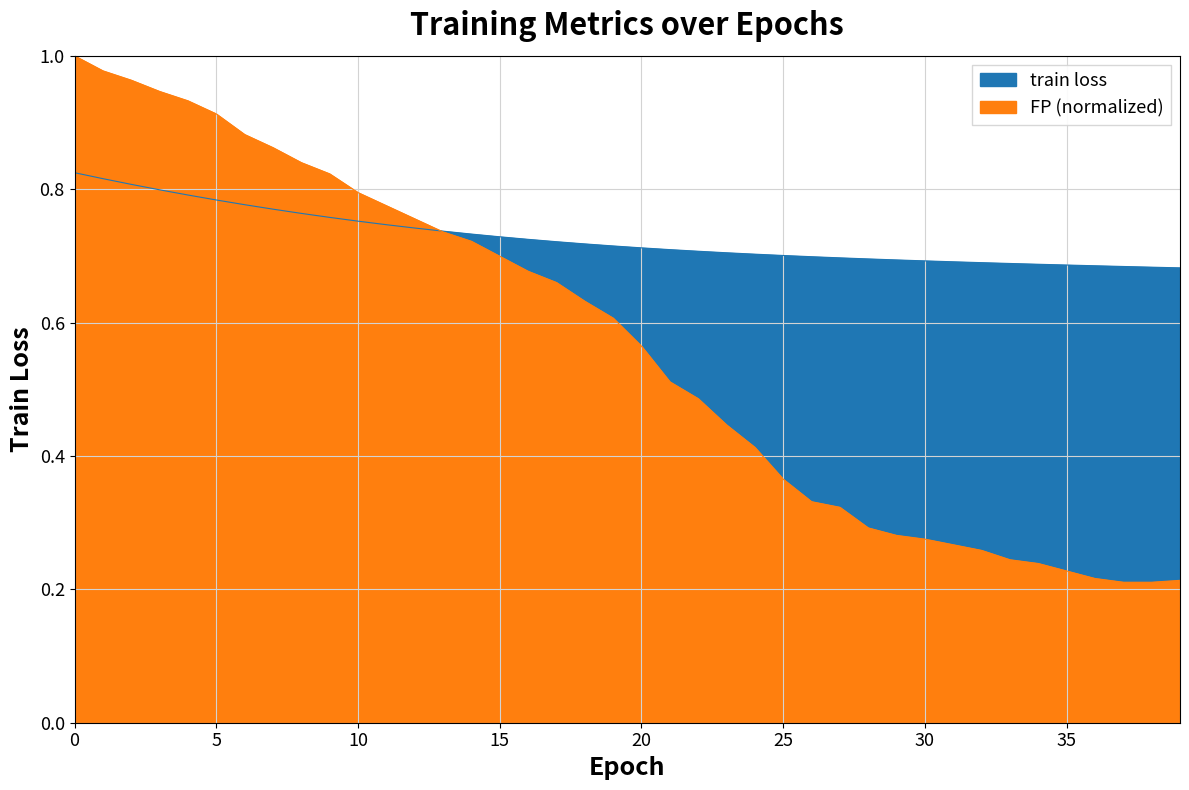

Rank the series by their average value, from lowest to highest.

FP, train loss